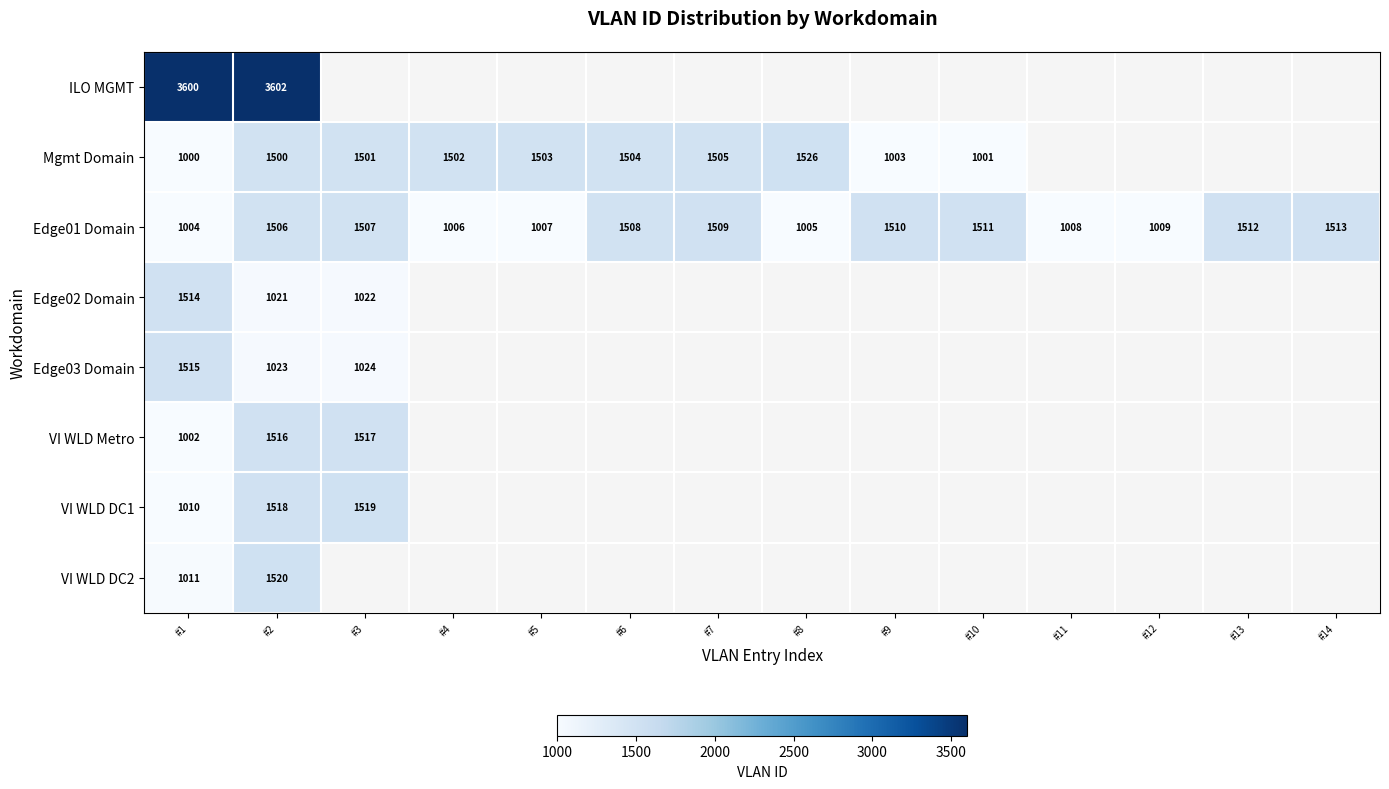

At which category is the sum across all series the highest?

#2